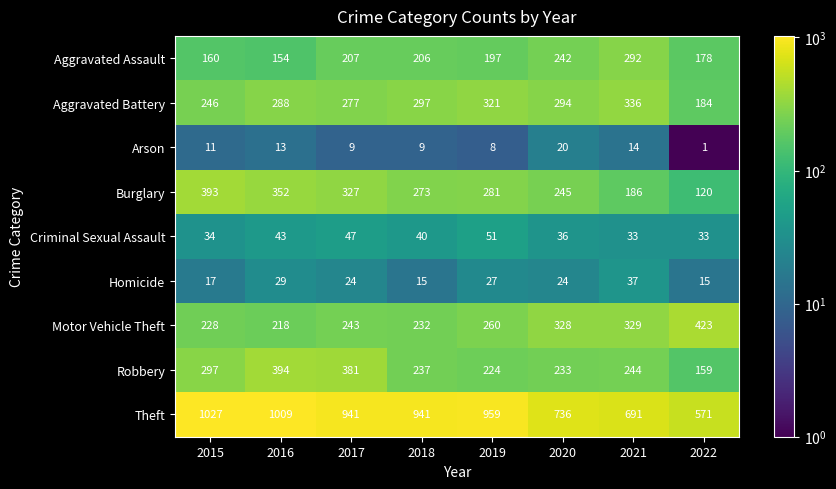

What is the difference between the highest and lowest values at 2017?

932